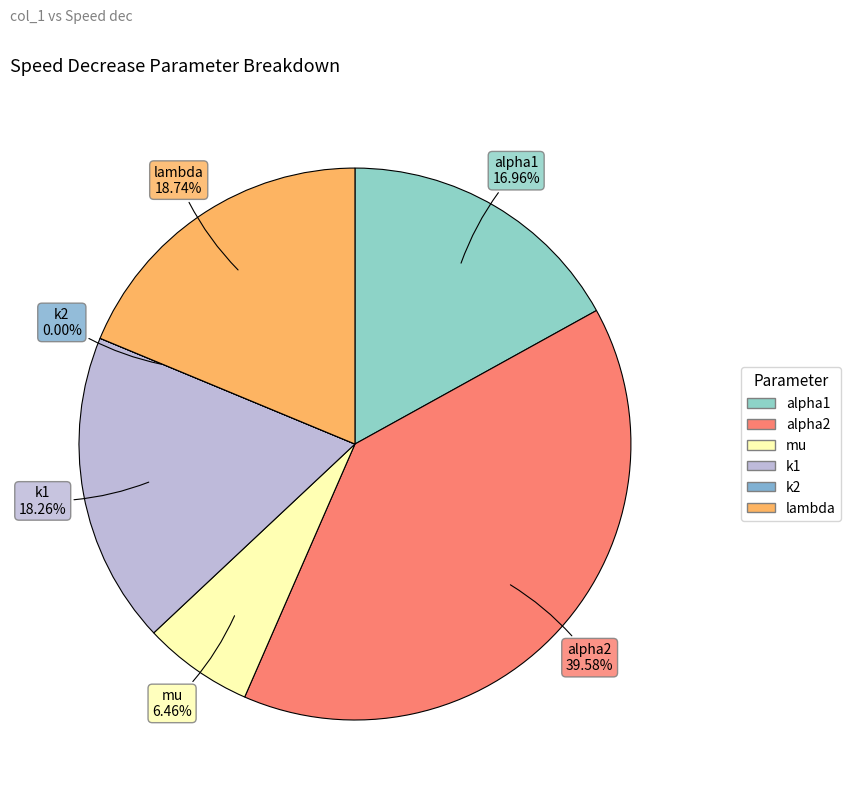

To the nearest percent, what is the difference between the k1 and alpha1 slice percentages?

1%